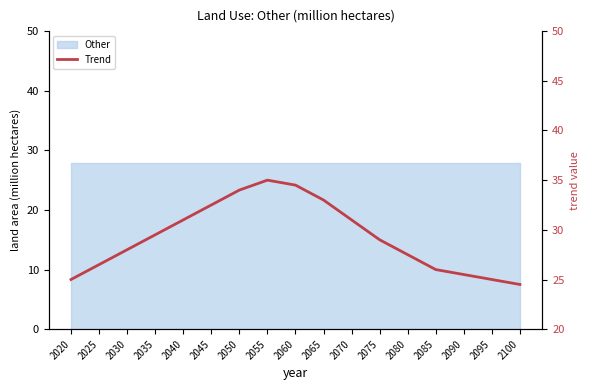

What is the value of the 17th point from the left?

24.5